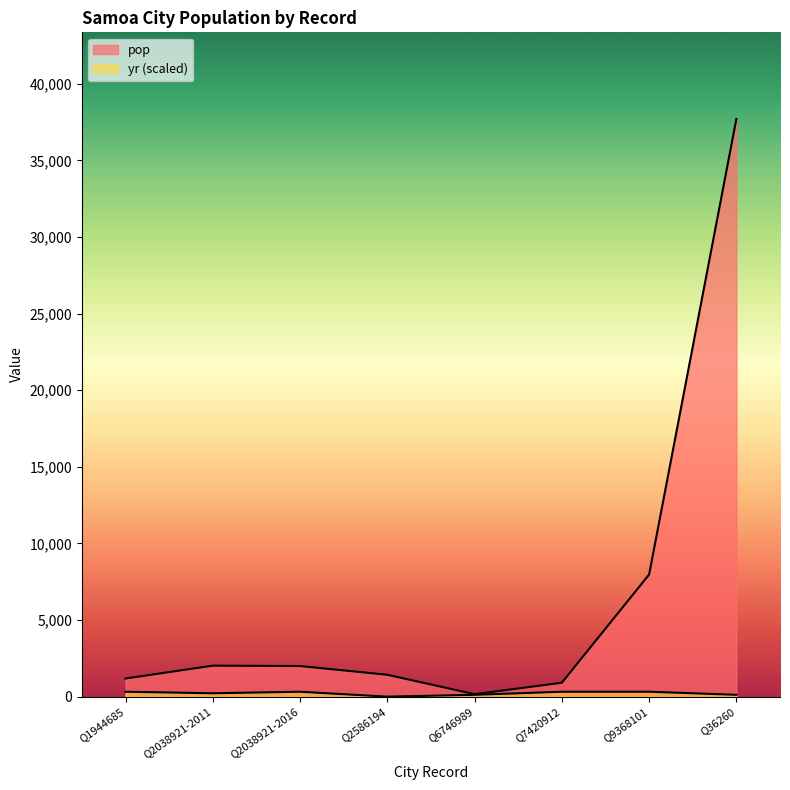

Which has a higher value, Q2038921-2016 or Q2586194?

Q2038921-2016